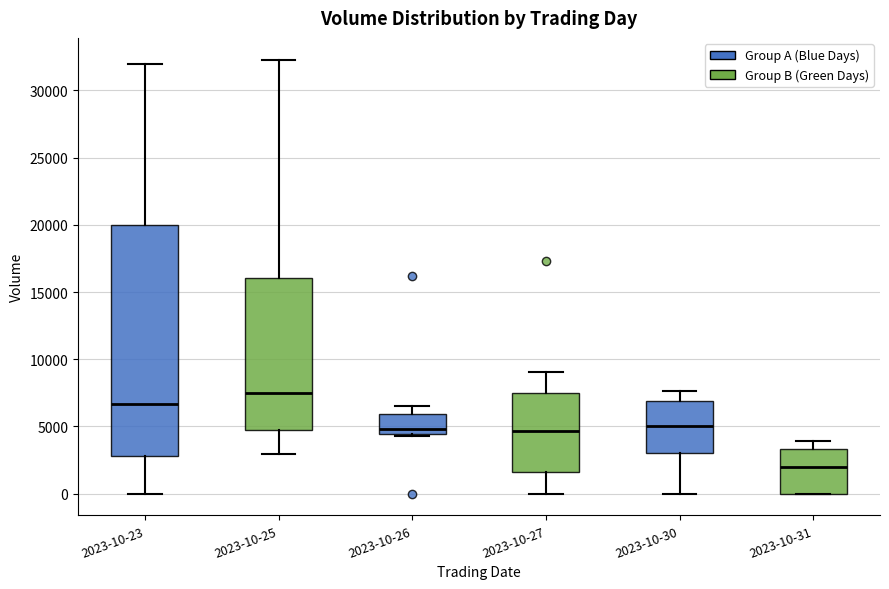

Which box is the tallest, from its lower edge to its upper edge?

2023-10-23